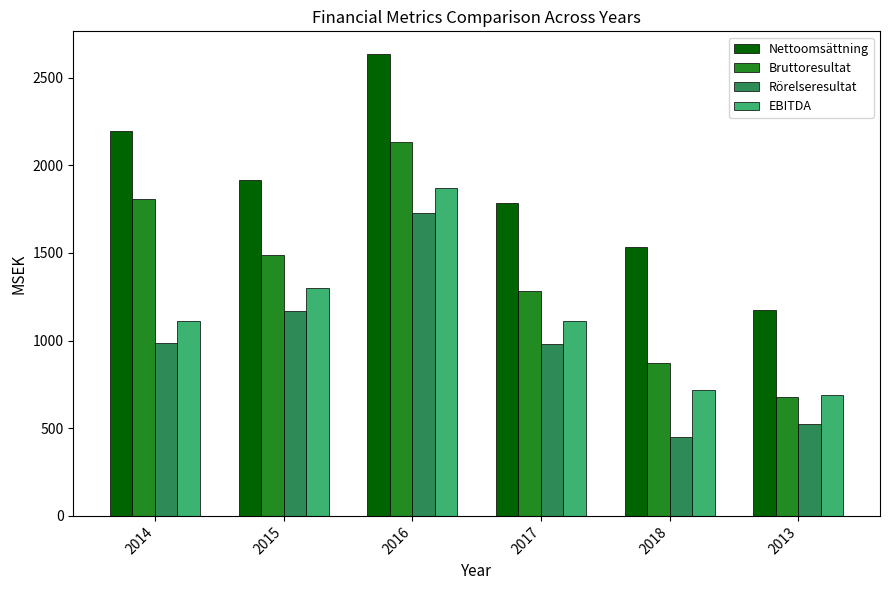

What are all the series names shown in the legend?

Nettoomsättning, Bruttoresultat, Rörelseresultat, EBITDA